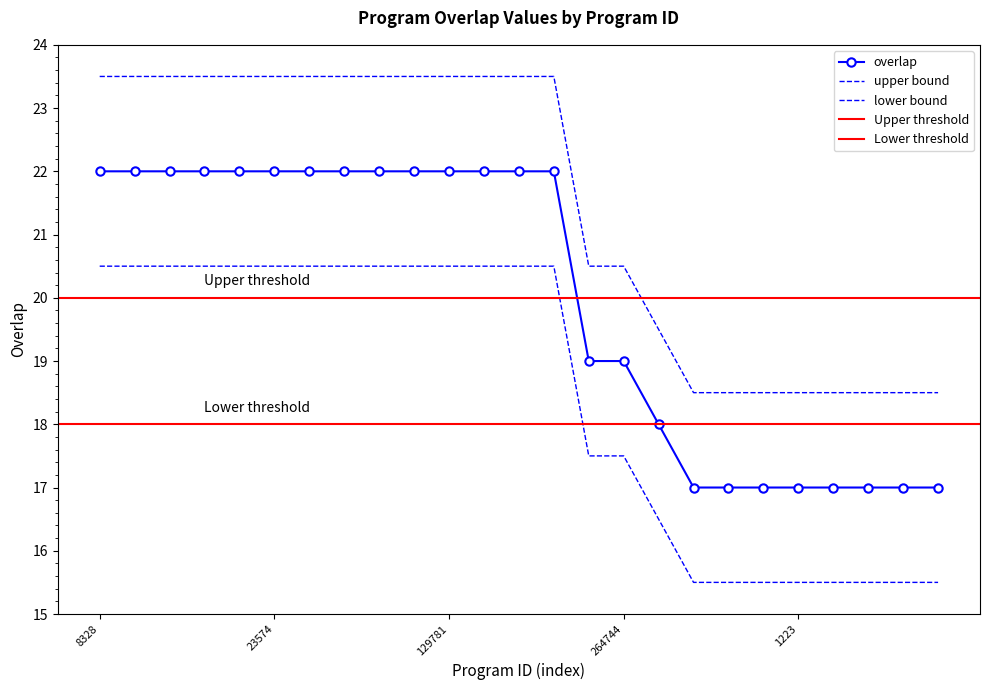

True or false: the data shows 15 at 39736.

False